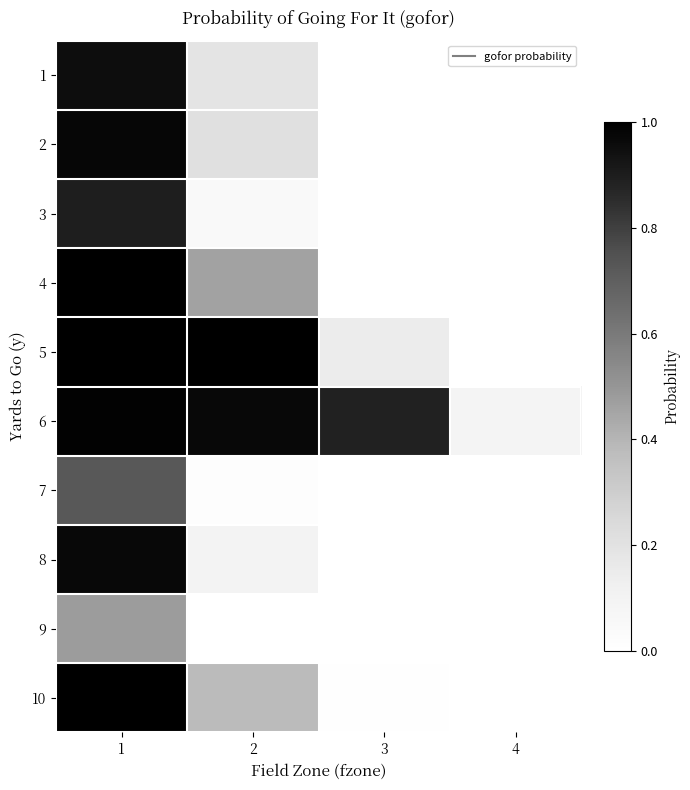

Reading right to left, list all the values displayed in this chart.

1: 4=0.0	3=0.0	2=0.2	1=1.0
2: 4=0.0	3=0.0	2=0.2	1=1.0
3: 4=0.0	3=0.0	2=0.1	1=0.9
4: 4=0.0	3=0.0	2=0.5	1=1.0
5: 4=0.0	3=0.1	2=1.0	1=1.0
6: 4=0.1	3=0.9	2=1.0	1=1.0
7: 4=0.0	3=0.0	2=0.0	1=0.7
8: 4=0.0	3=0.0	2=0.1	1=1.0
9: 4=0.0	3=0.0	2=0.0	1=0.5
10: 4=0.0	3=0.0	2=0.4	1=1.0